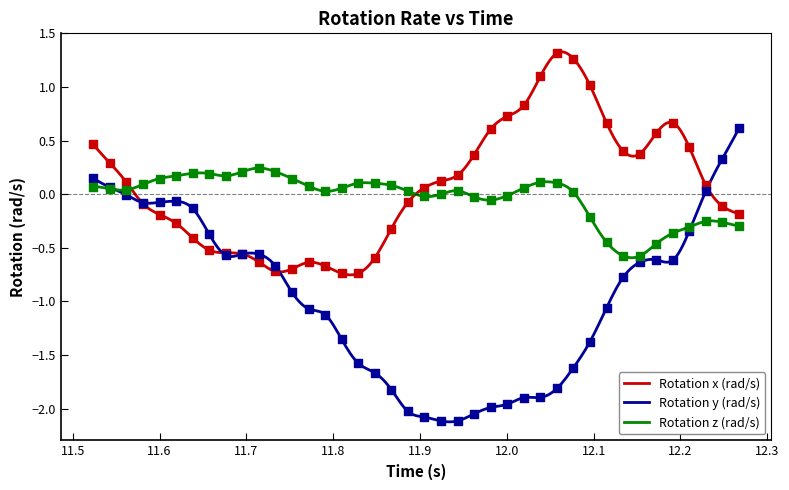

Which series has the largest total across all categories?

Rotation x (rad/s)